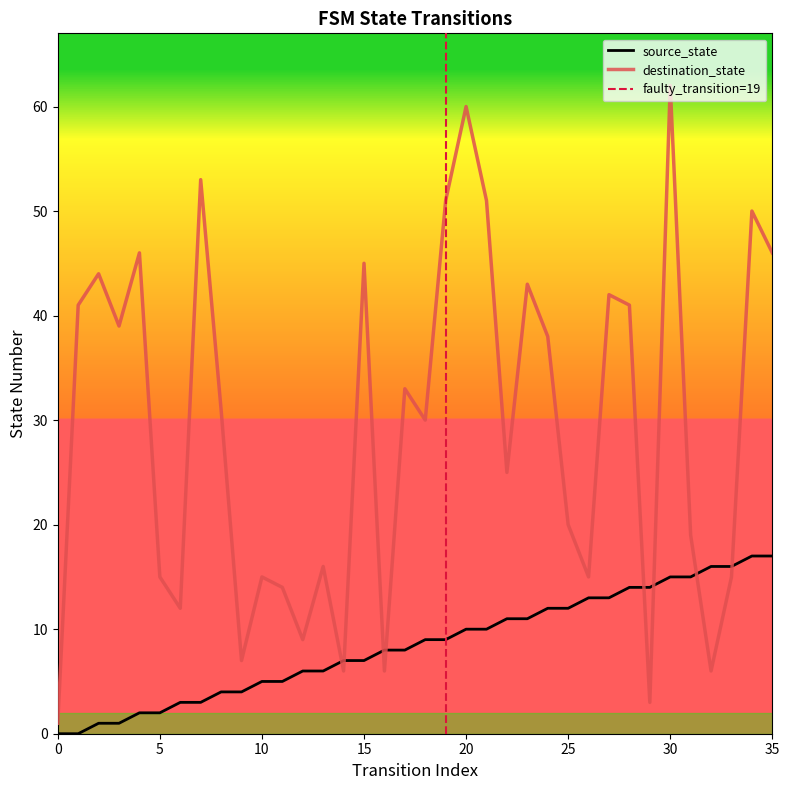

What is the average value of the source_state series?

8